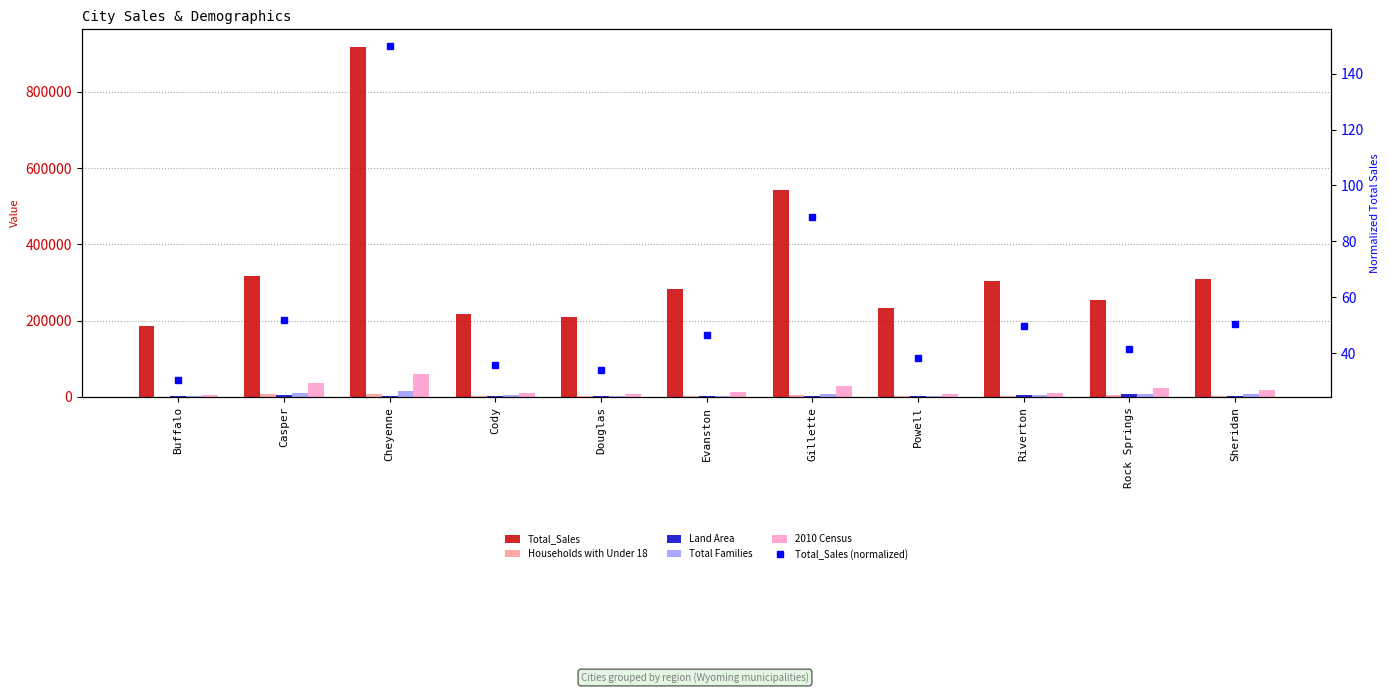

What is the value of the Households with Under 18 bar at the 1st from the left?

746.0